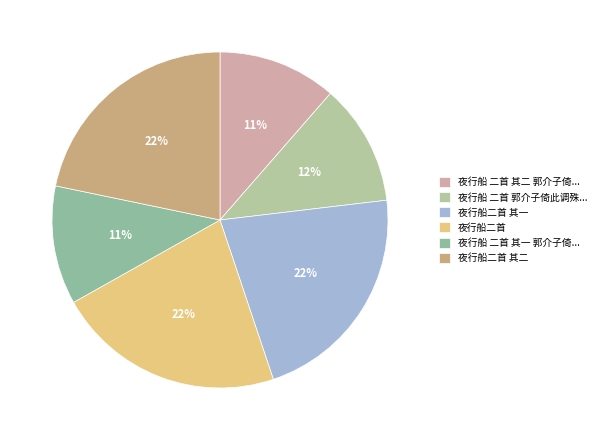

Is 夜行船二首 其一 the majority of the pie?

No